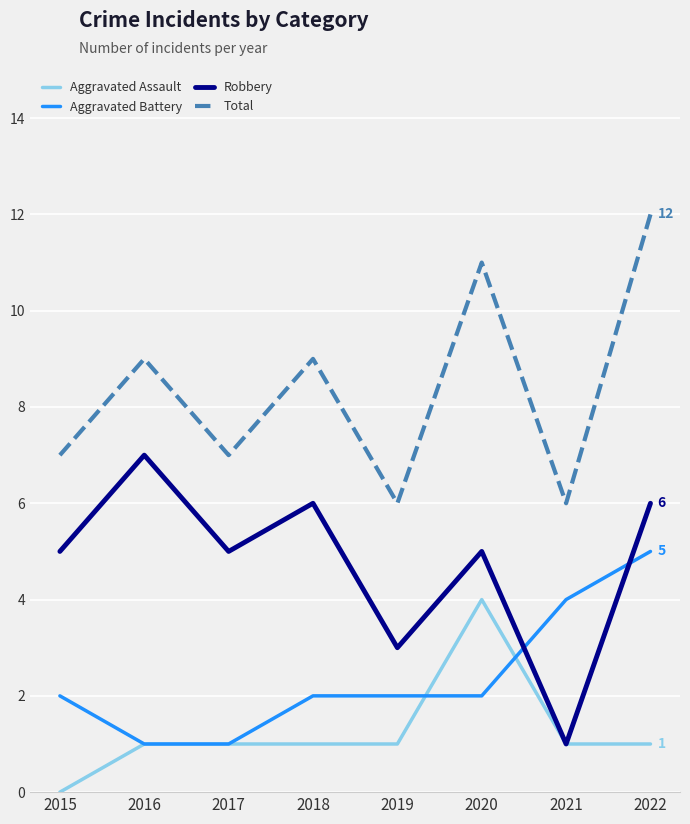

True or false: Aggravated Assault and Total cross at least once.

False